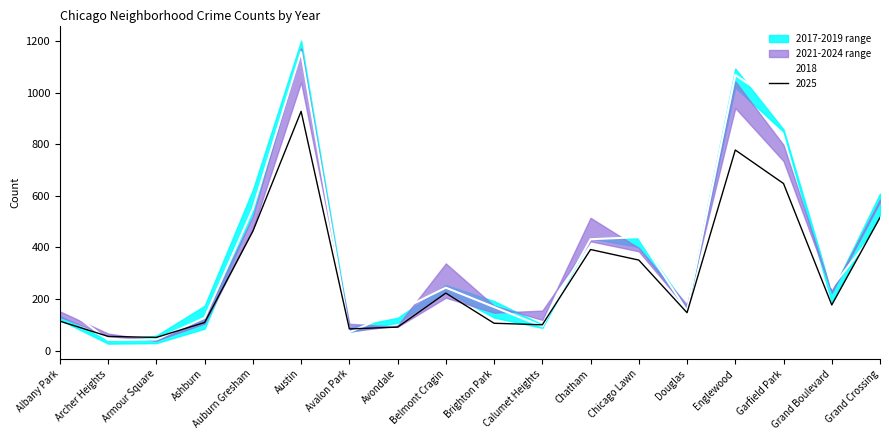

After their last crossing, which series has the higher values: 2021 or 2019?

2021